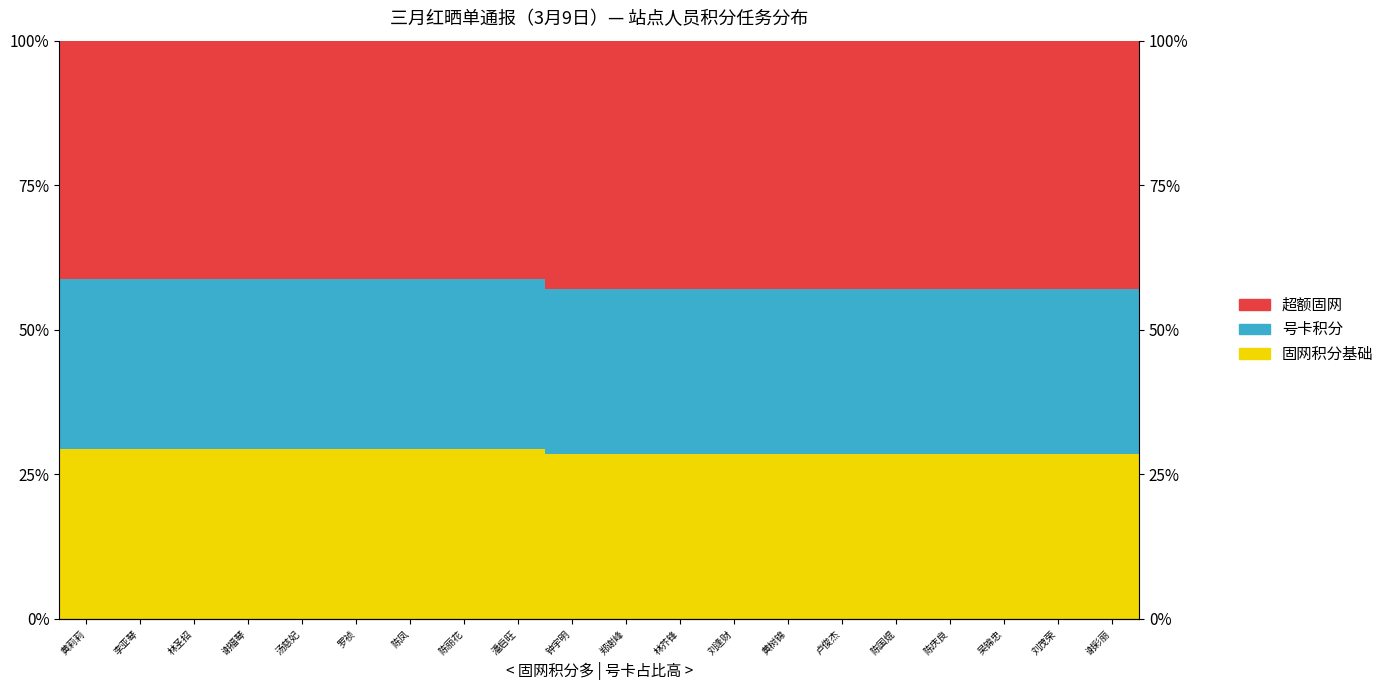

How many bars are there in each group?

3